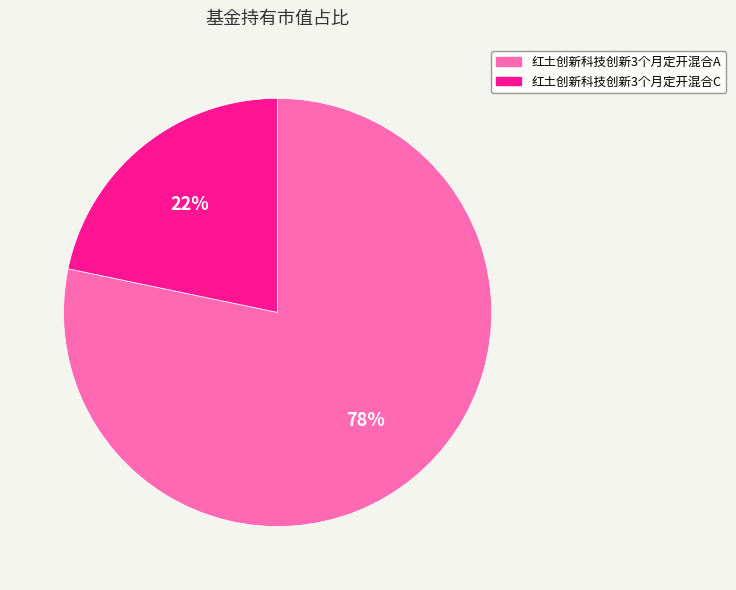

The 红土创新科技创新3个月定开混合C slice represents 30% of the pie. True or false?

False